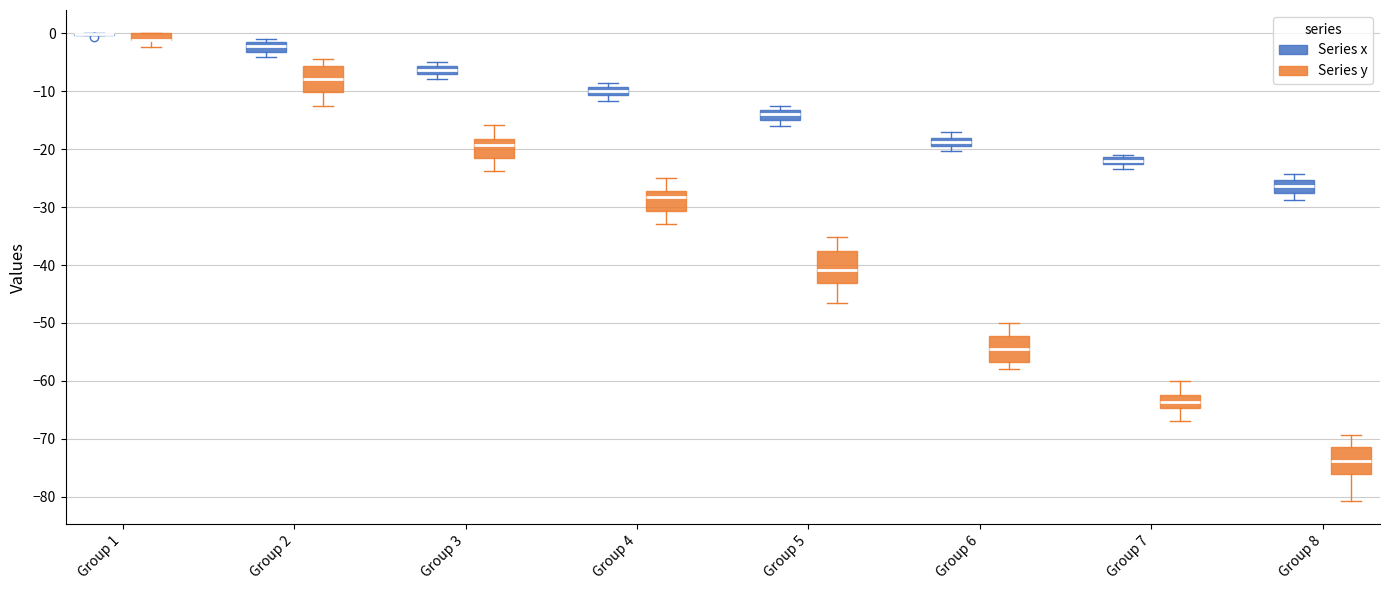

Where is the lower edge of the box for Group 8 (Series x) on the y-axis? The values are not printed on the chart, so give them approximately, as read against the axis.

-27